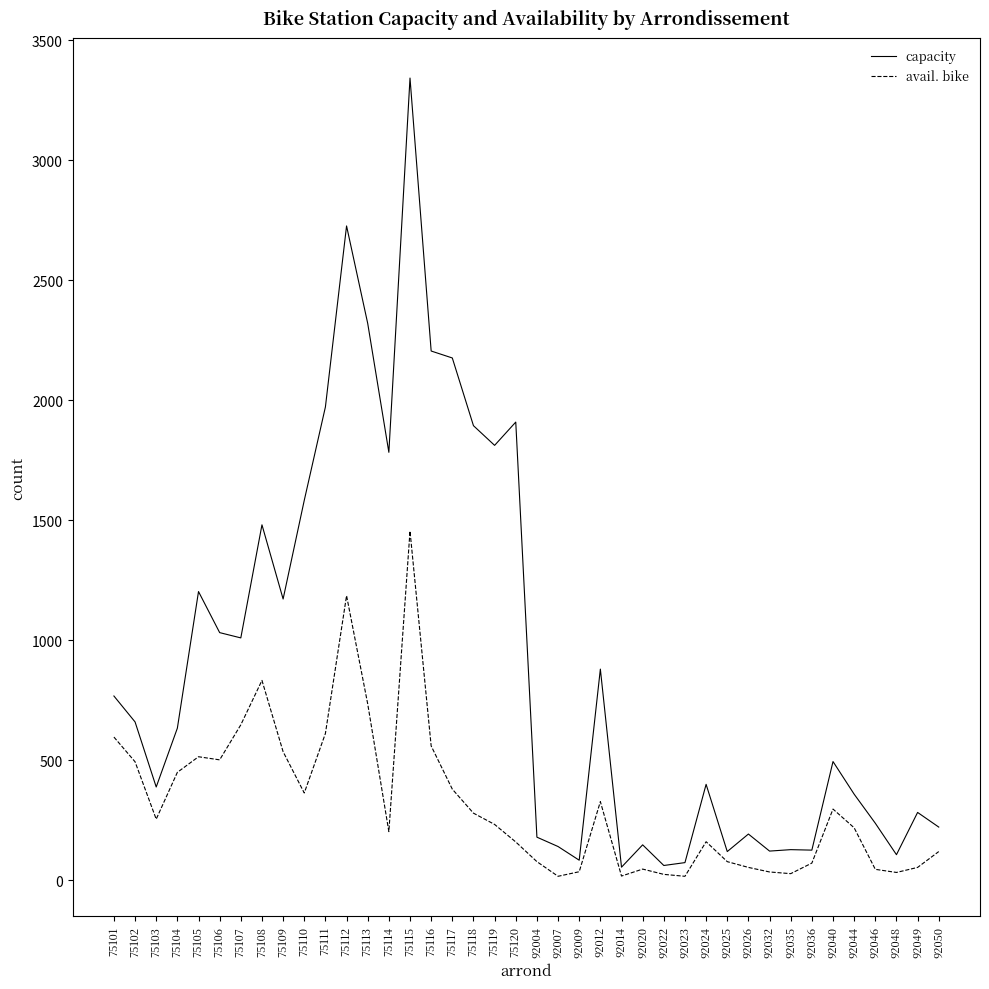

True or false: avail. bike and capacity cross at least once.

False